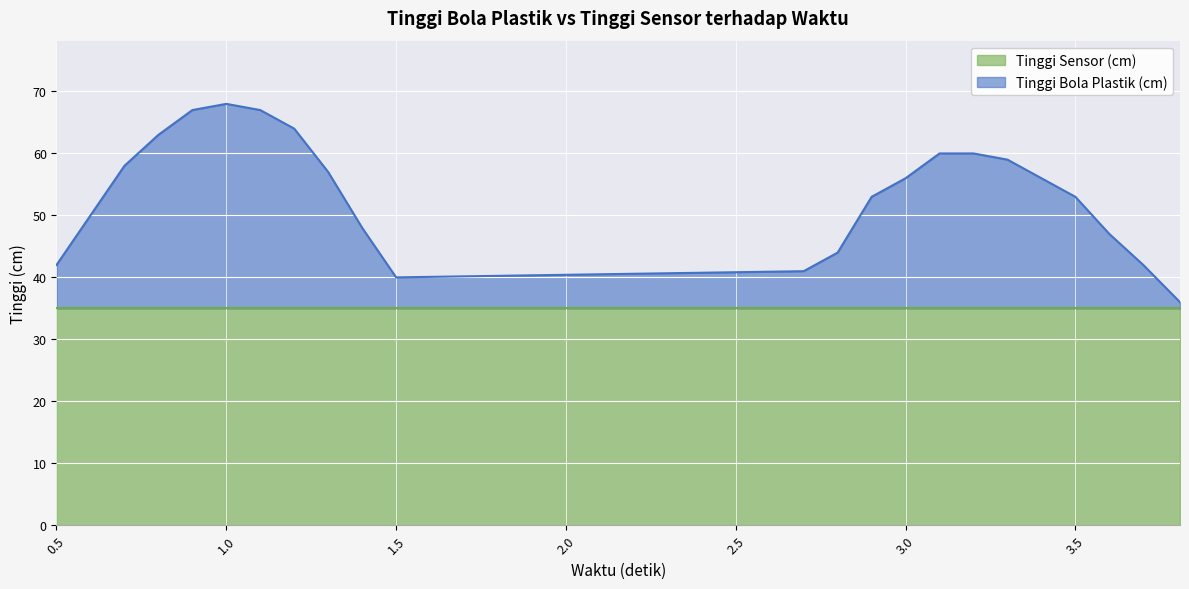

How many interior local valleys (lower than both neighbors) does the data have?

1